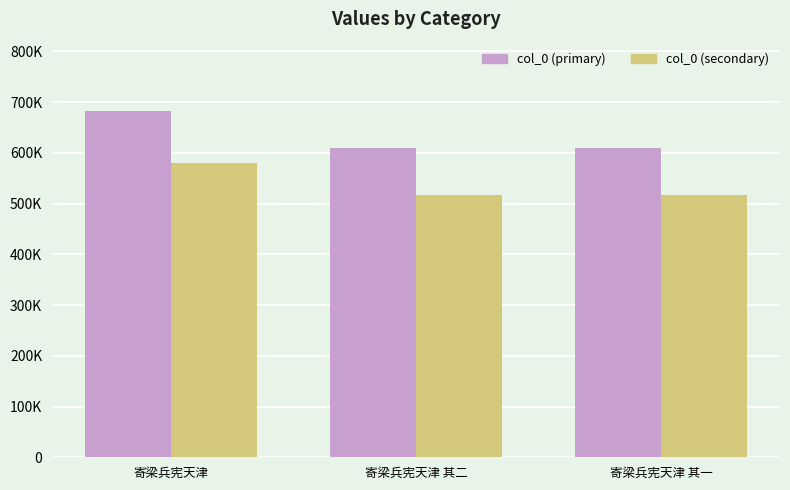

Are the bars grouped side by side (vs. stacked)?

Yes